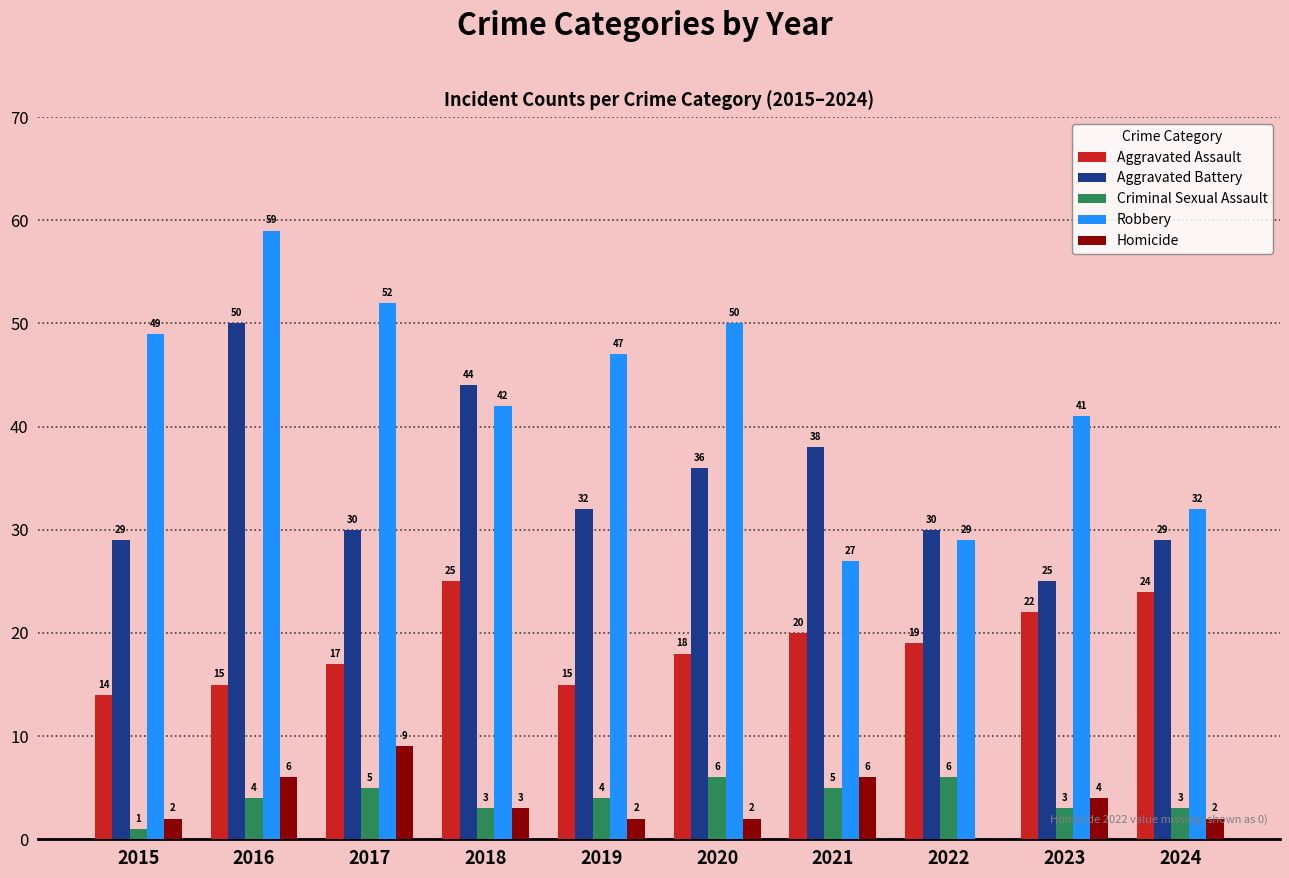

Which series has the widest spread of values?

Robbery